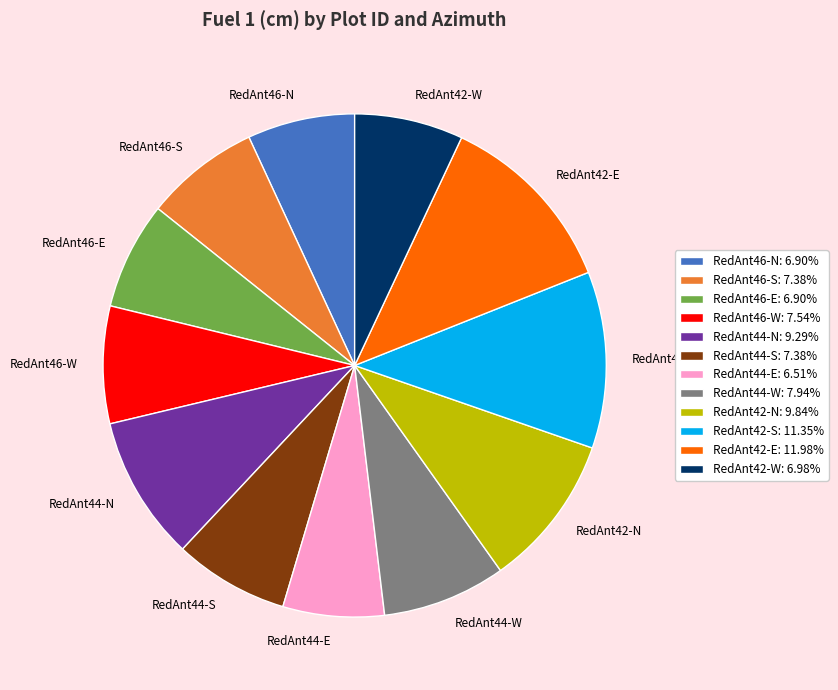

Is the sum of RedAnt44-E and RedAnt44-W greater than half?

No